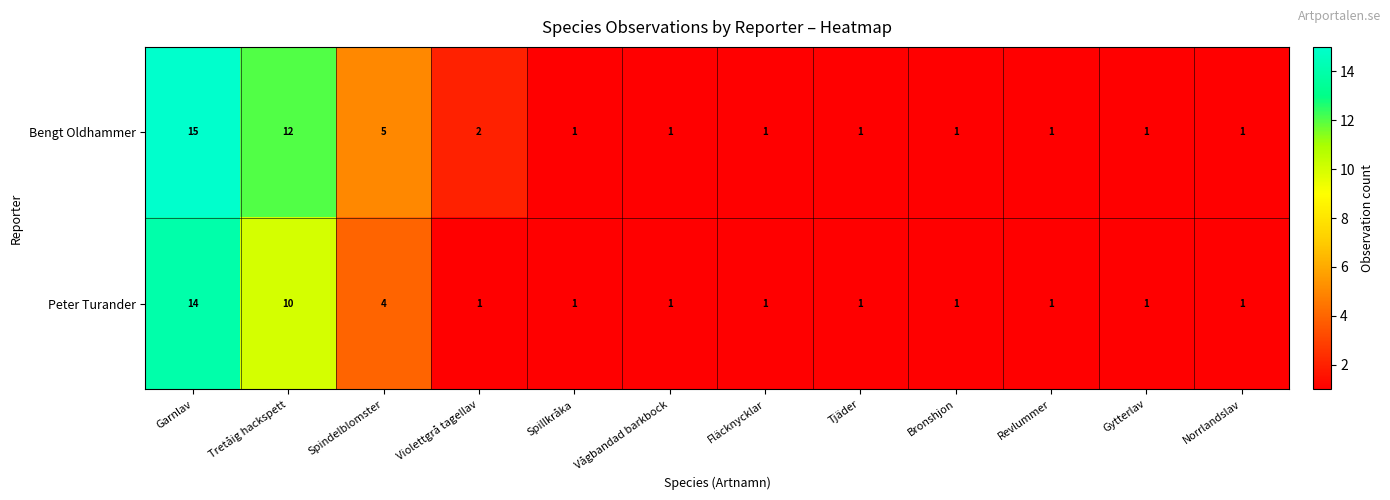

At Violettgrå tagellav, list the series in order from smallest to largest.

Peter Turander, Bengt Oldhammer